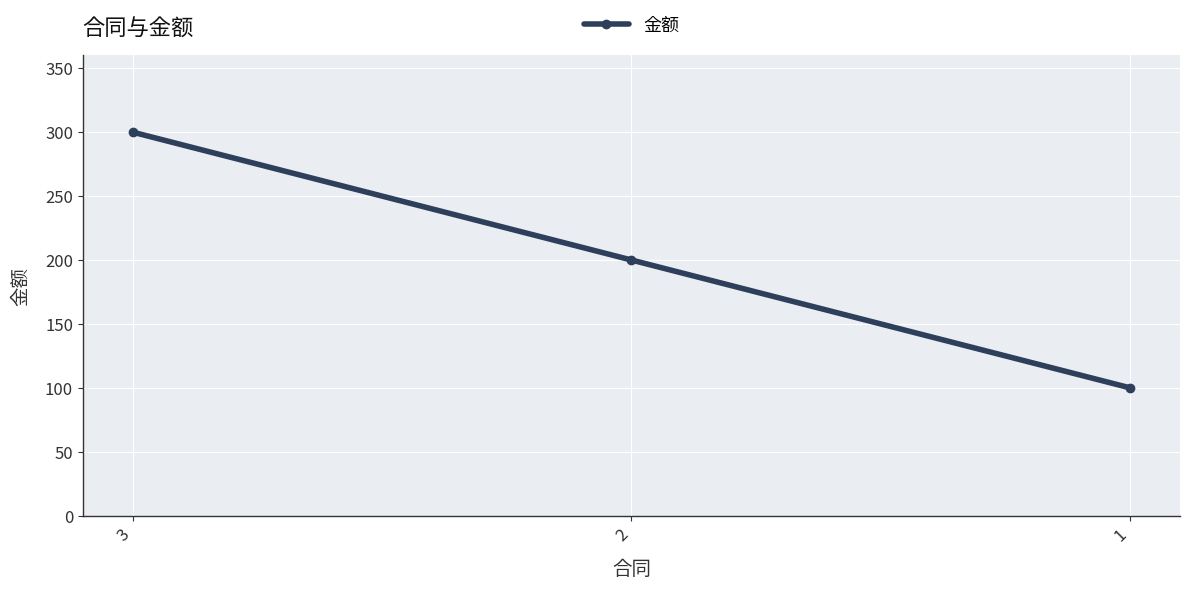

How many data points are less than 200?

1